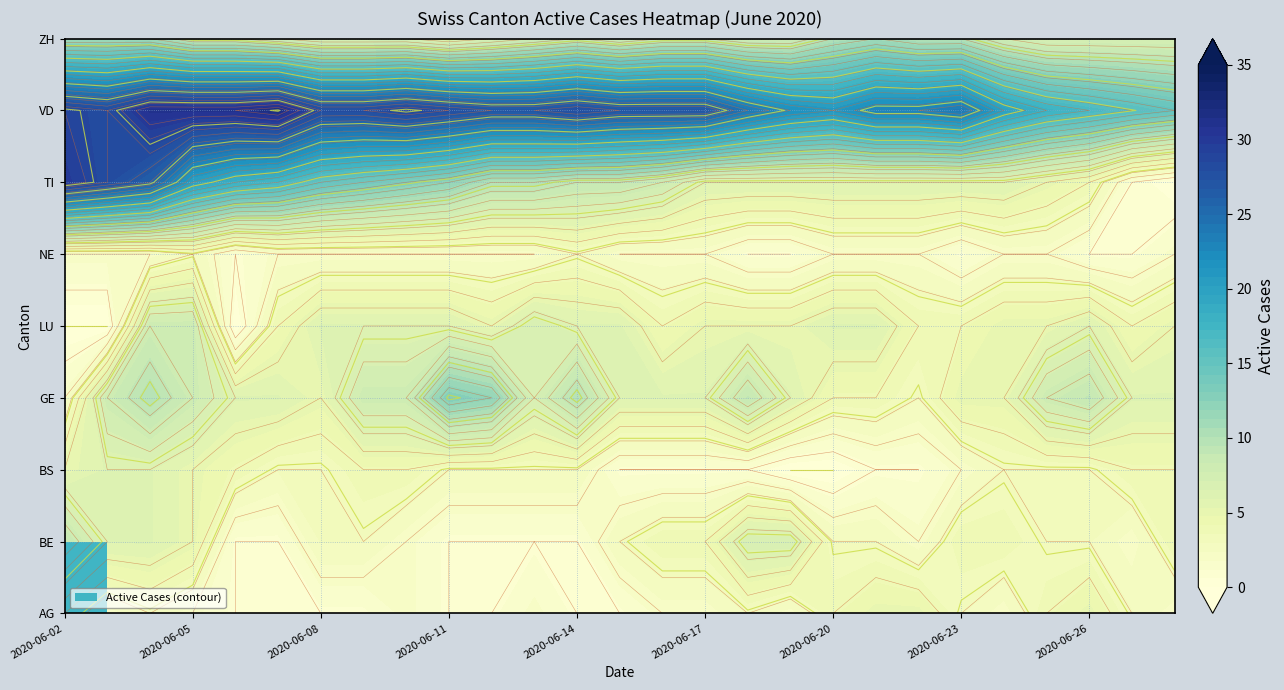

Rank the categories by BE value from highest to lowest.

2020-06-02, 2020-06-18, 2020-06-19, 2020-06-03, 2020-06-04, 2020-06-05, 2020-06-16, 2020-06-17, 2020-06-23, 2020-06-24, 2020-06-28, 2020-06-08, 2020-06-09, 2020-06-15, 2020-06-20, 2020-06-21, 2020-06-25, 2020-06-26, 2020-06-10, 2020-06-22, 2020-06-27, 2020-06-06, 2020-06-07, 2020-06-11, 2020-06-12, 2020-06-13, 2020-06-14